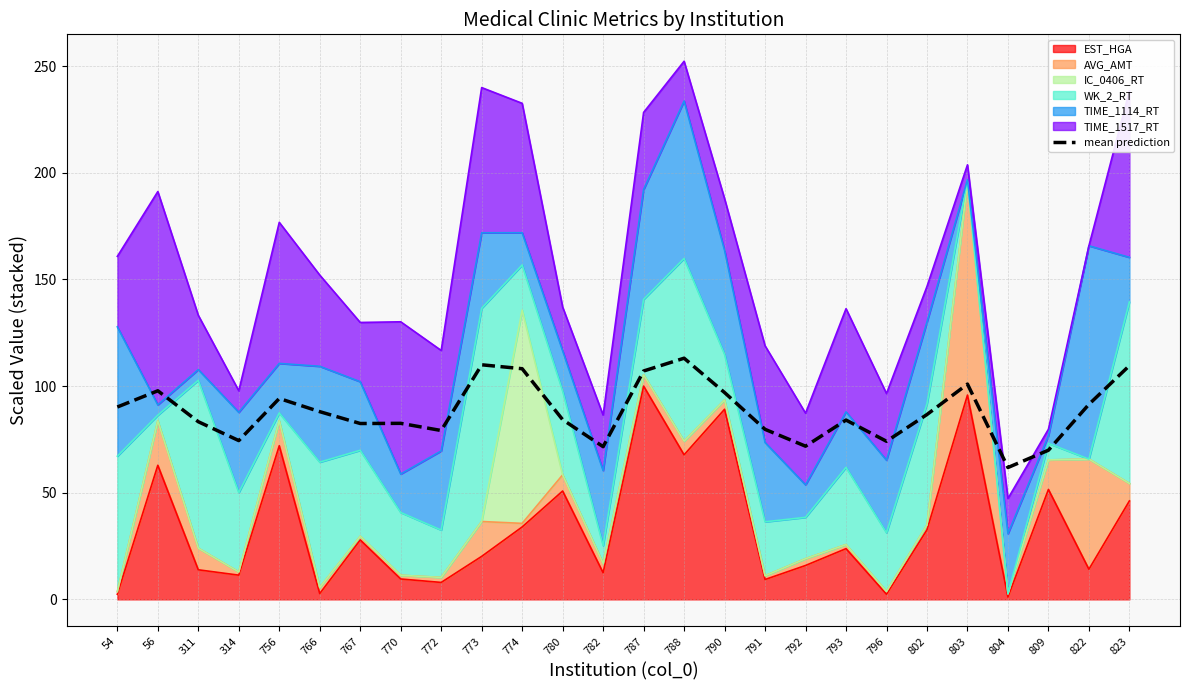

What is the sum of all values?

2293.5